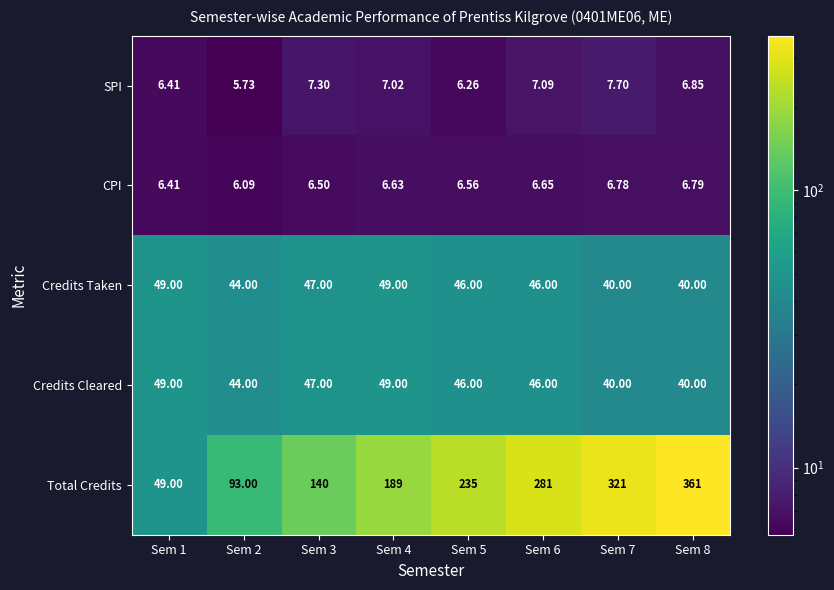

Which series changed the most between Sem 4 and Sem 6?

Total Credits